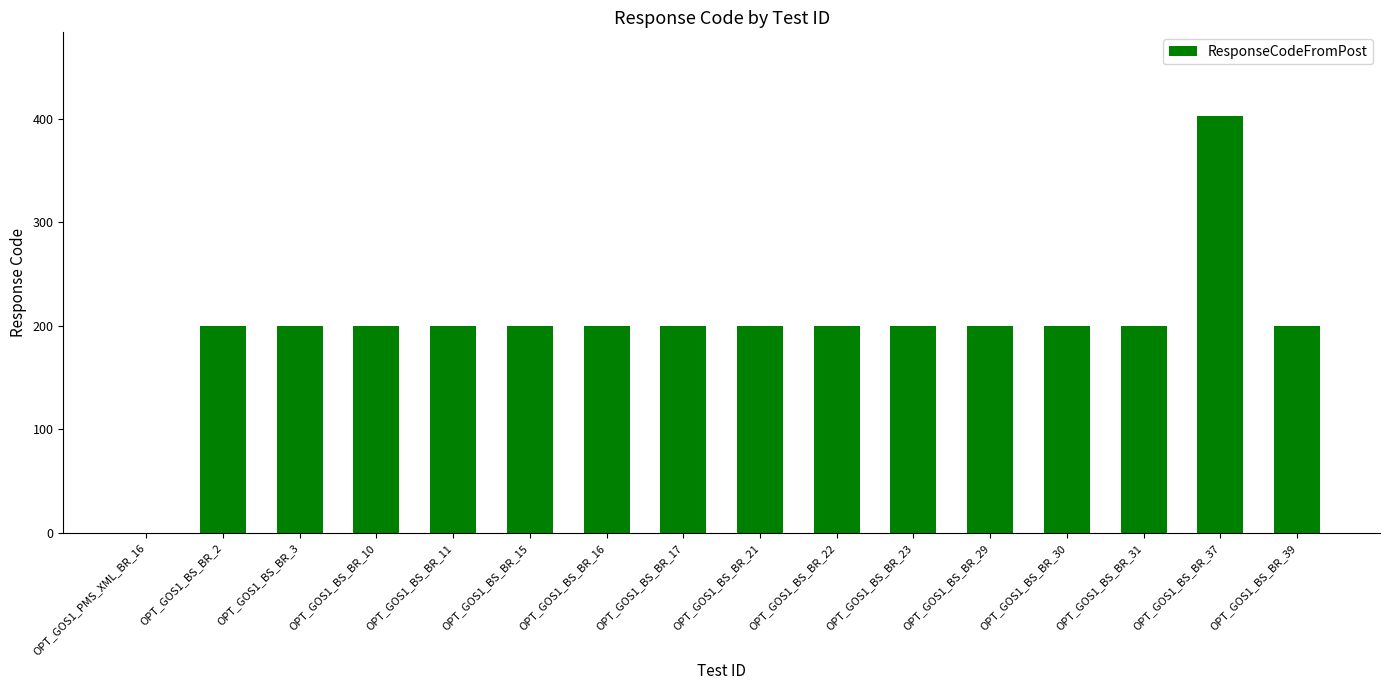

The chart shows a value of 359 at OPT_GOS1_BS_BR_16. True or false?

False